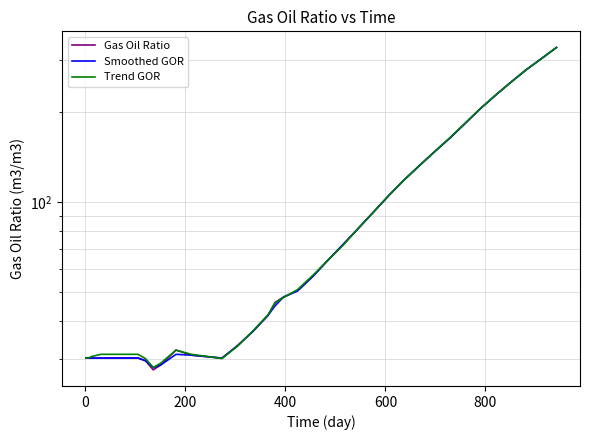

Reading right to left, what are all the values shown in this chart?

Gas Oil Ratio: 329.2	301.3	276.8	251.2	227.8	205.0	184.5	164.5	147.9	133.1	119.0	105.9	93.1	81.8	72.5	64.0	56.5	50.5	48.2	46.2	41.8	36.9	33.1	30.1	30.4	30.8	32.1	28.6	27.5	29.5	30.1	30.1	30.1	30.1	30.1	30.1	30.1	30.1
Smoothed GOR: 329.2	301.3	276.8	251.2	227.8	205.0	184.5	164.5	147.9	133.1	119.0	105.9	93.1	81.8	72.5	64.0	56.5	50.5	48.2	45.0	41.8	36.9	33.1	30.1	30.4	30.8	31.0	28.6	28.0	29.5	30.1	30.1	30.1	30.1	30.1	30.1	30.1	30.1
Trend GOR: 329.0	301.0	277.0	251.0	228.0	205.0	185.0	165.0	148.0	133.0	119.0	106.0	93.0	82.0	72.0	64.0	57.0	51.0	48.0	46.0	42.0	37.0	33.0	30.0	30.5	31.0	32.0	29.0	28.0	30.0	31.0	31.0	31.0	31.0	30.5	30.1	30.1	30.1